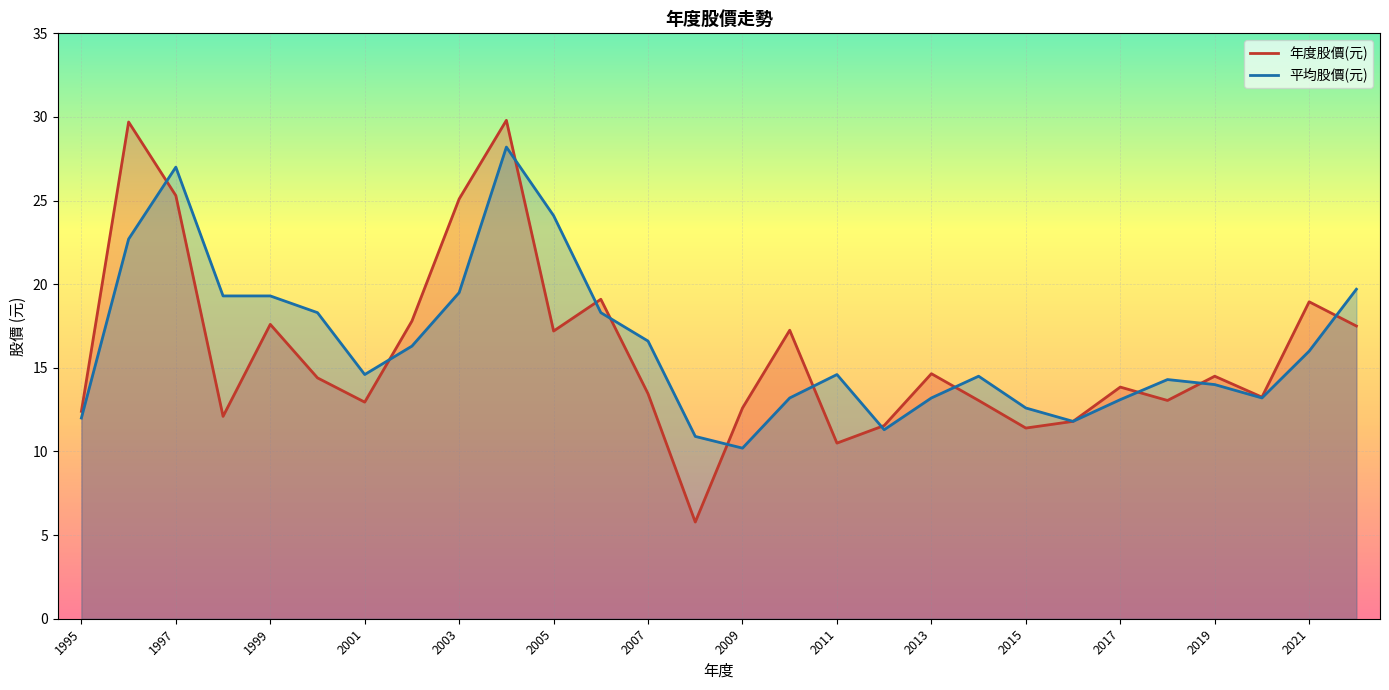

The 年度股價(元) series shows 9.1 at 2018. True or false?

False